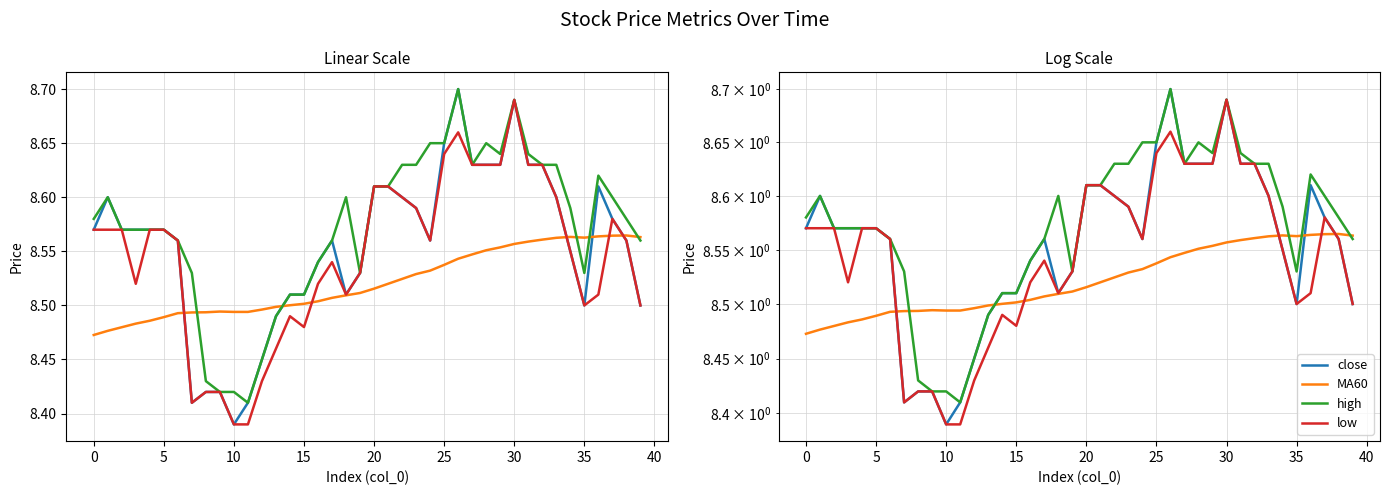

What is the label of the 5th point from the right?

35